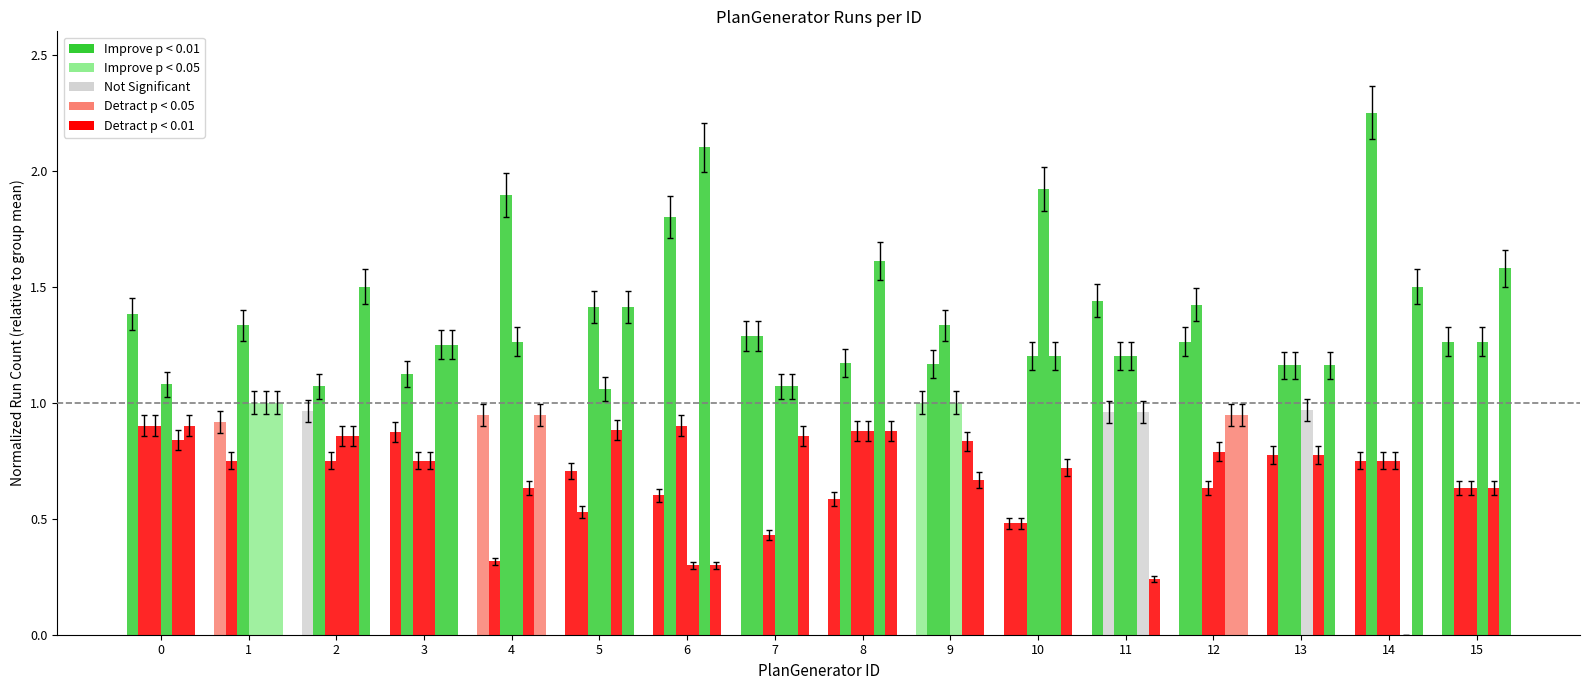

How many categories are shown in the chart?

16